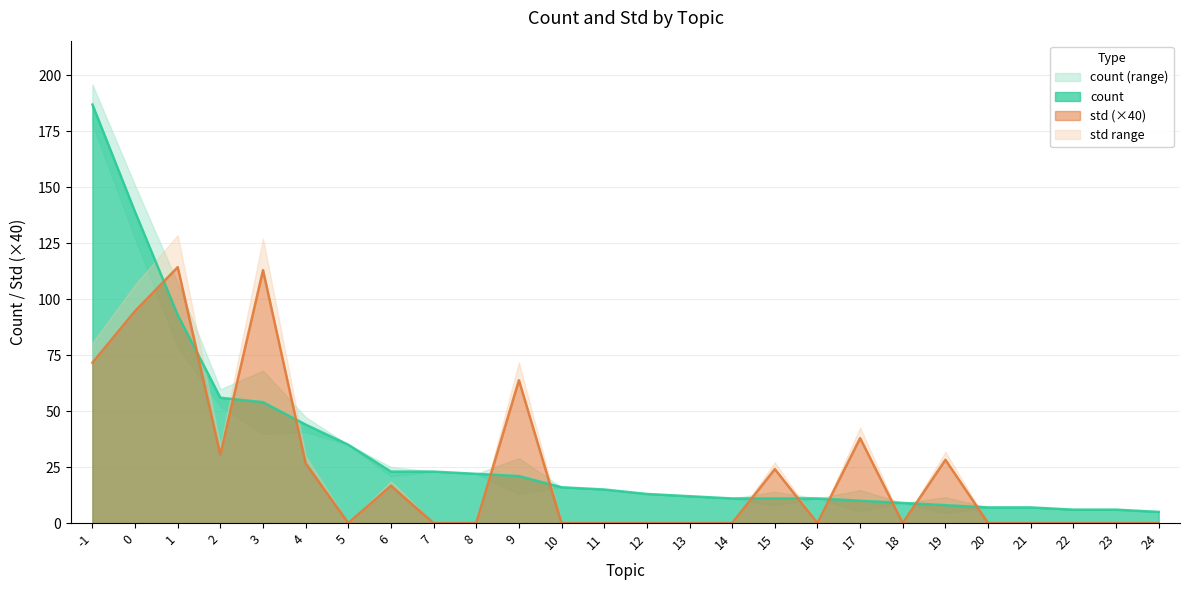

Reading left to right, extract all data points from this chart.

count: -1=187.0	0=139.0	1=93.0	2=56.0	3=54.0	4=44.0	5=35.0	6=23.0	7=23.0	8=22.0	9=21.0	10=16.0	11=15.0	12=13.0	13=12.0	14=11.0	15=11.0	16=11.0	17=10.0	18=9.0	19=8.0	20=7.0	21=7.0	22=6.0	23=6.0	24=5.0
std: -1=71.6	0=94.7	1=114.4	2=30.6	3=113.0	4=26.7	5=0.0	6=16.7	7=0.0	8=0.0	9=63.8	10=0.0	11=0.0	12=0.0	13=0.0	14=0.0	15=24.1	16=0.0	17=38.0	18=0.0	19=28.3	20=0.0	21=0.0	22=0.0	23=0.0	24=0.0